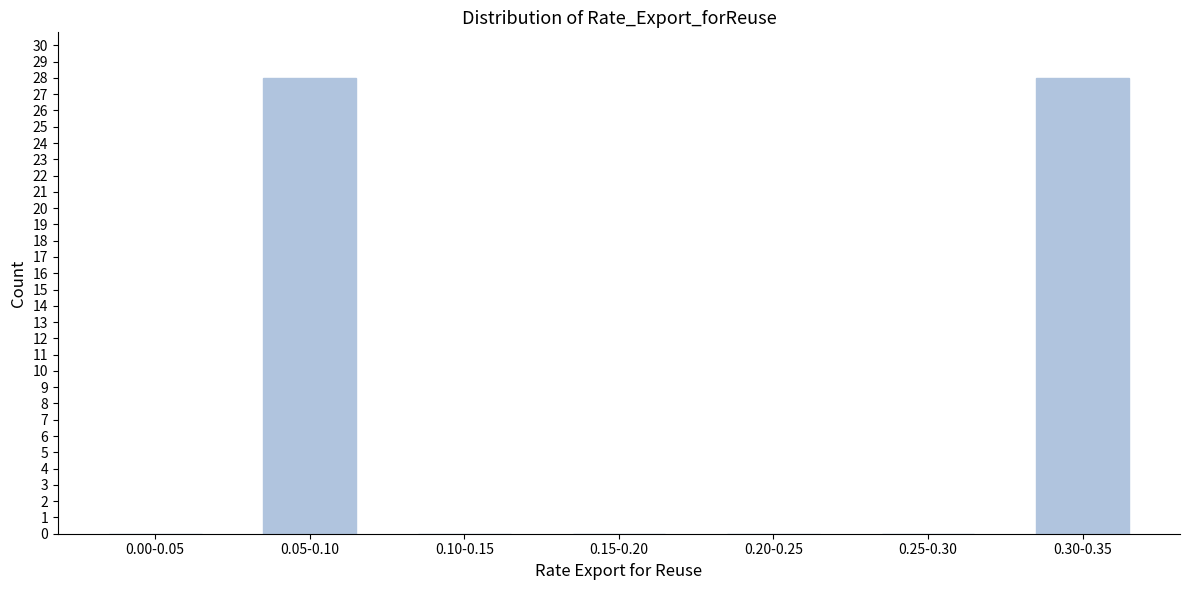

Reading left to right, list all the values displayed in this chart.

0.00-0.05=0	0.05-0.10=28	0.10-0.15=0	0.15-0.20=0	0.20-0.25=0	0.25-0.30=0	0.30-0.35=28